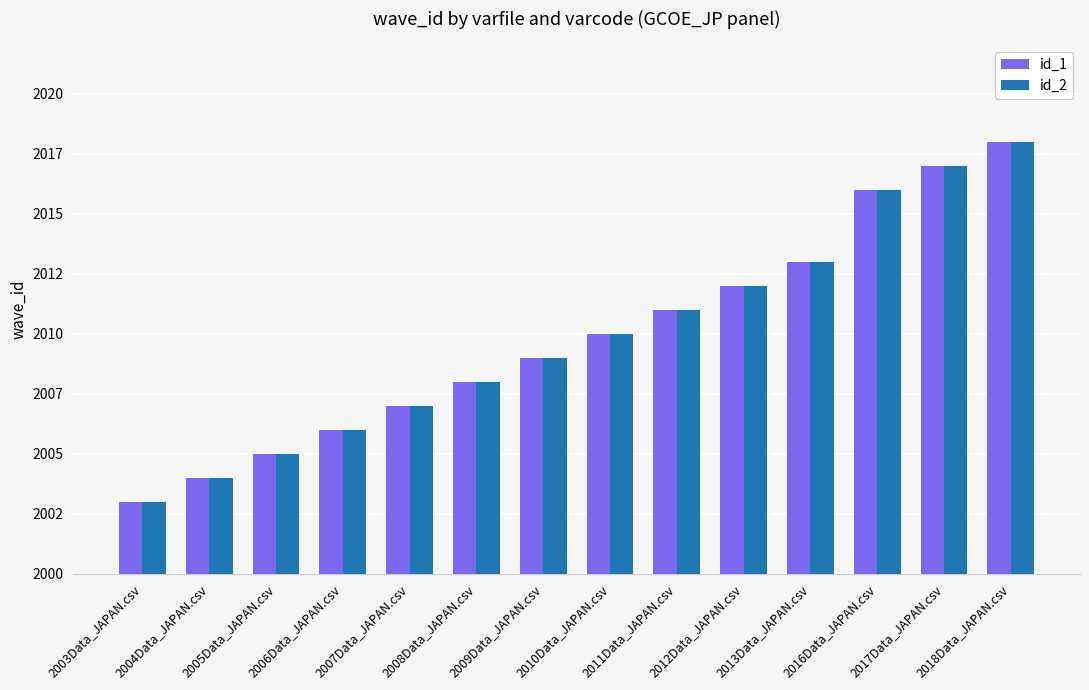

Read the id_1 value at 2017Data_JAPAN.csv, to the nearest 5.

2015